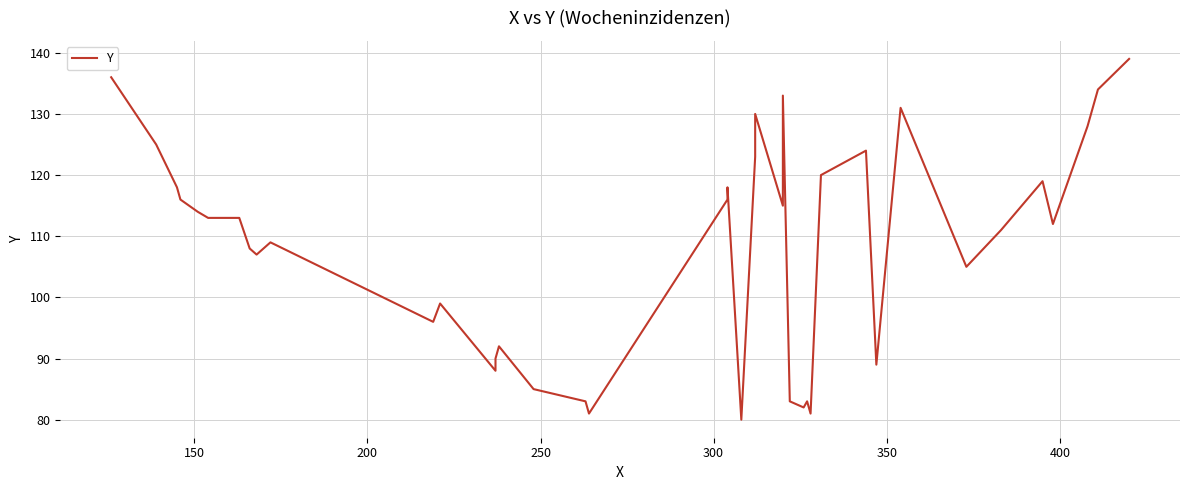

True or false: the data shows 18 at 25.

False